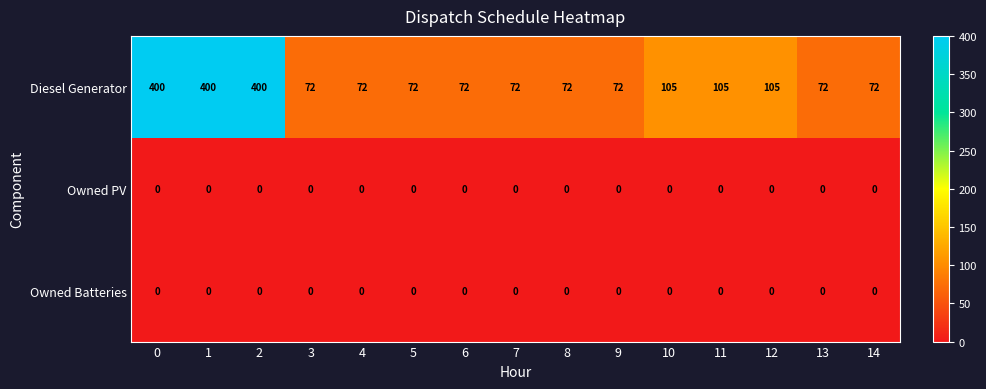

What is the total value across all series at 2?

400